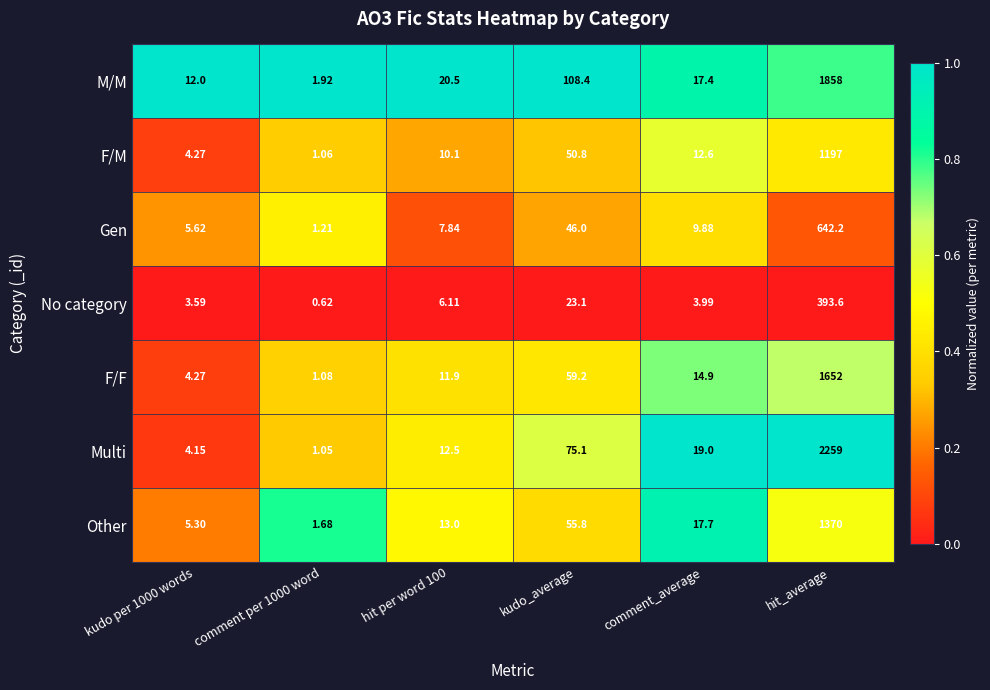

At which label does Gen first exceed 9?

kudo_average